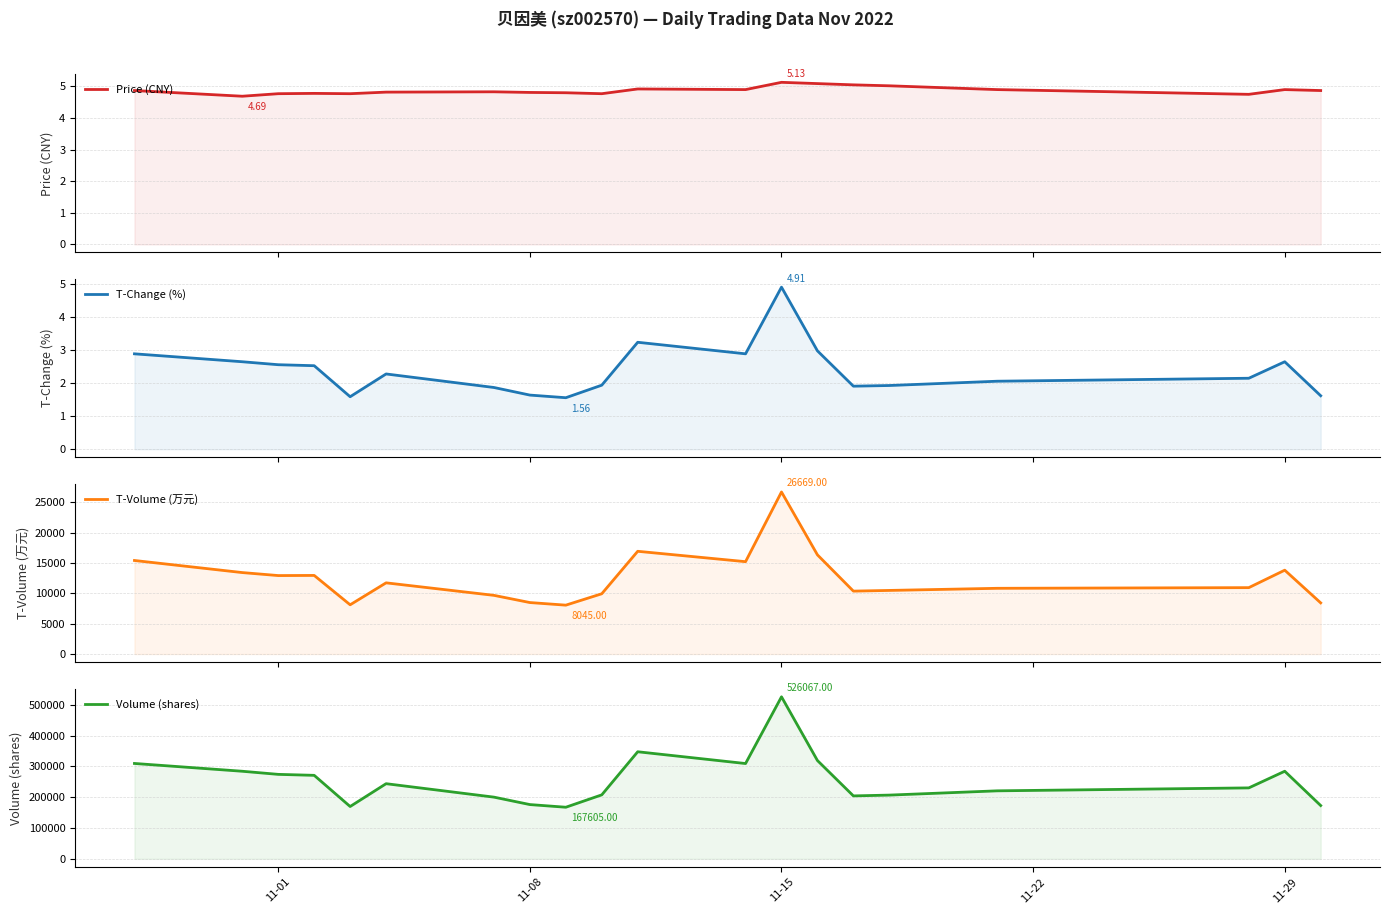

The Price (CNY) series shows 6.6 at 11-01. True or false?

False